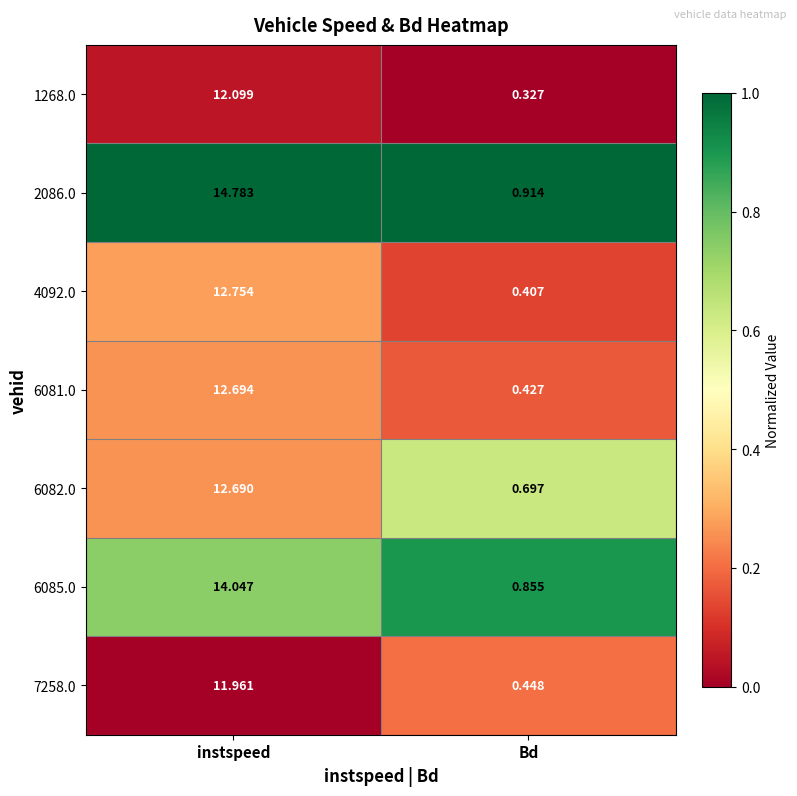

Is the value of 4092.0 at instspeed greater than the value of 6085.0 at instspeed?

No